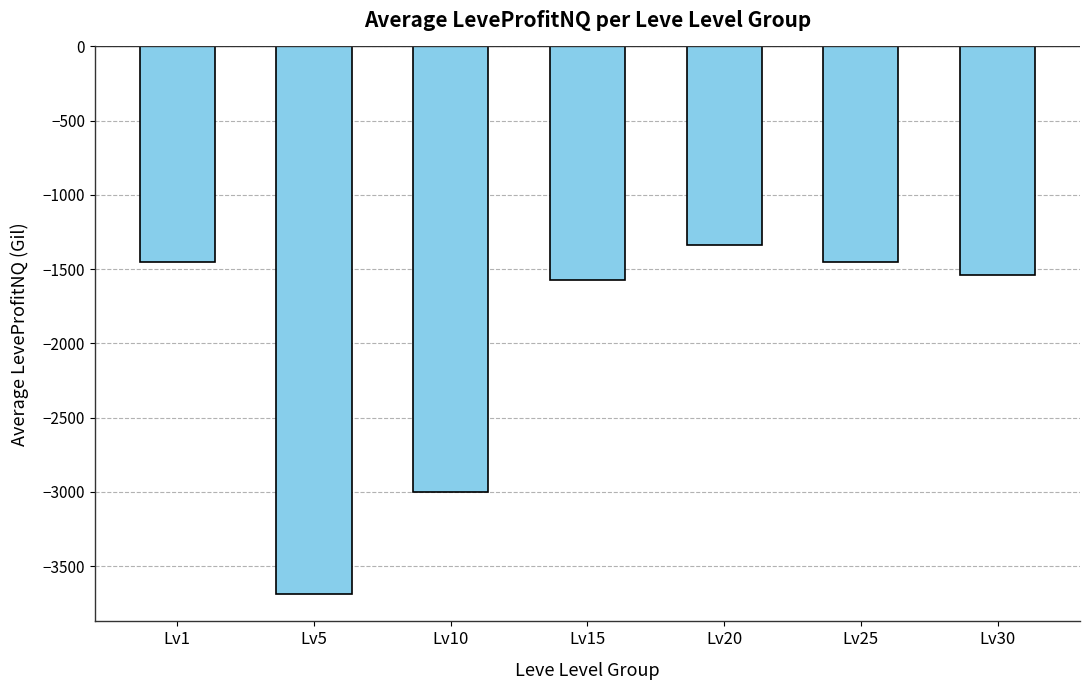

What is the approximate value at Lv15?

-1572.9